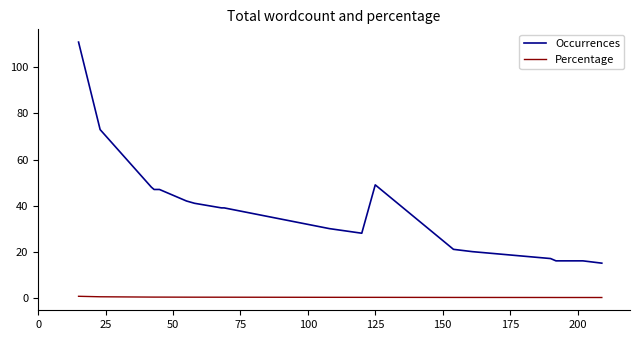

What is the maximum value shown in the chart?

111.0